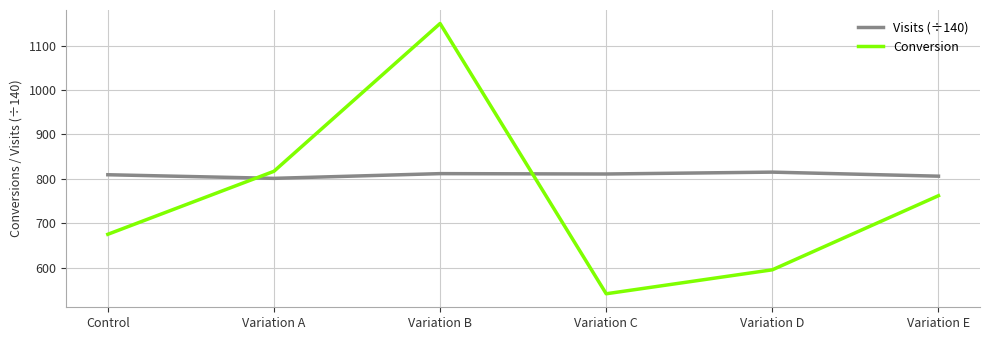

What is the maximum value for Visits (÷140)?

815.1